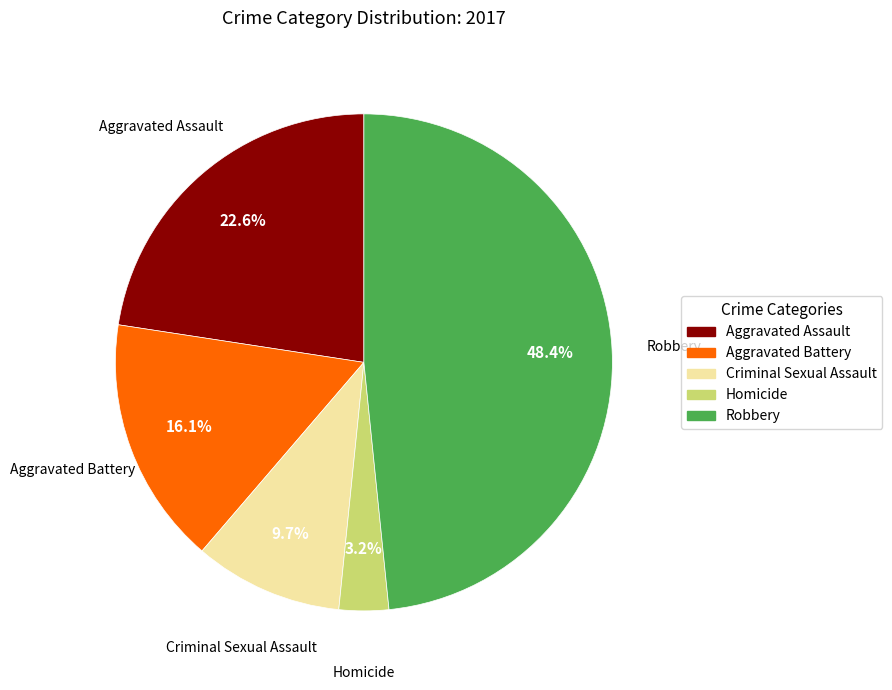

Is it true that Aggravated Battery is 2% of the pie?

False